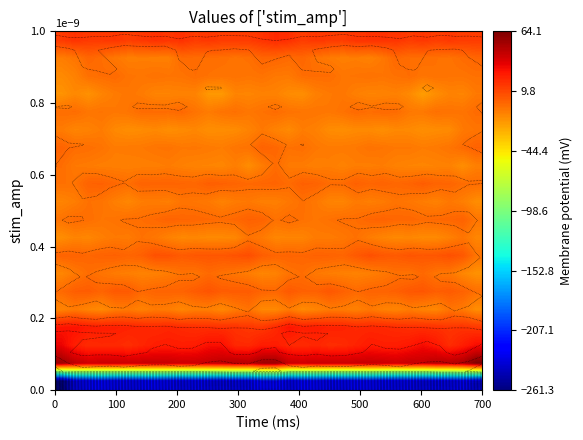

At how many categories does at least one series exceed -122?

32